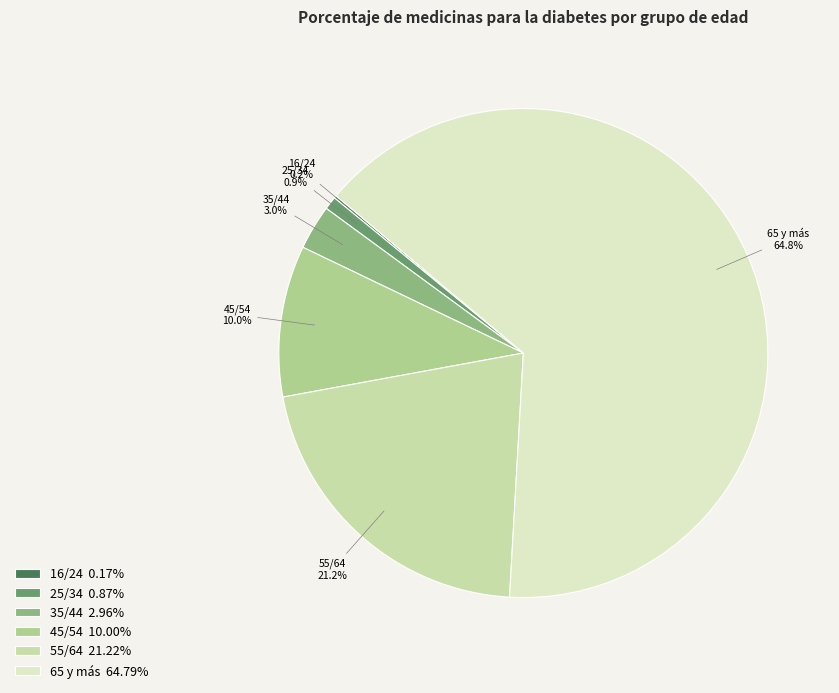

What is the change in value from 16/24 to 55/64?

+115767